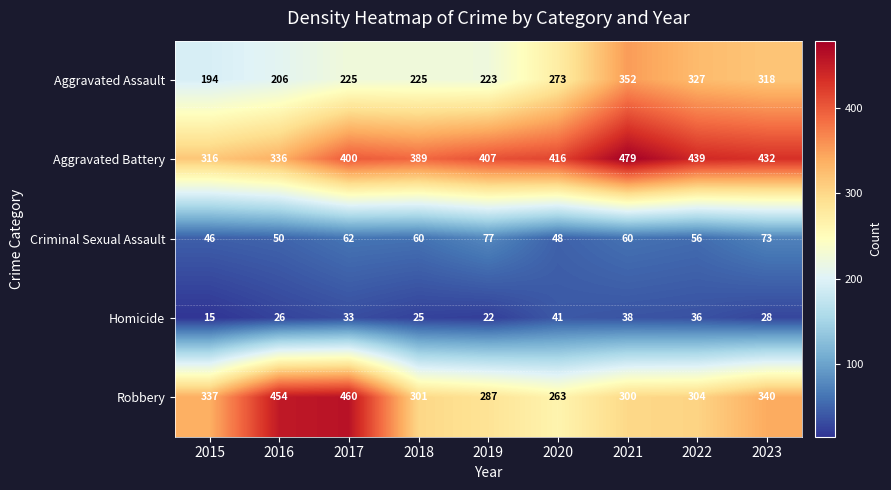

What is the spread (max minus min) of values at 2016?

428